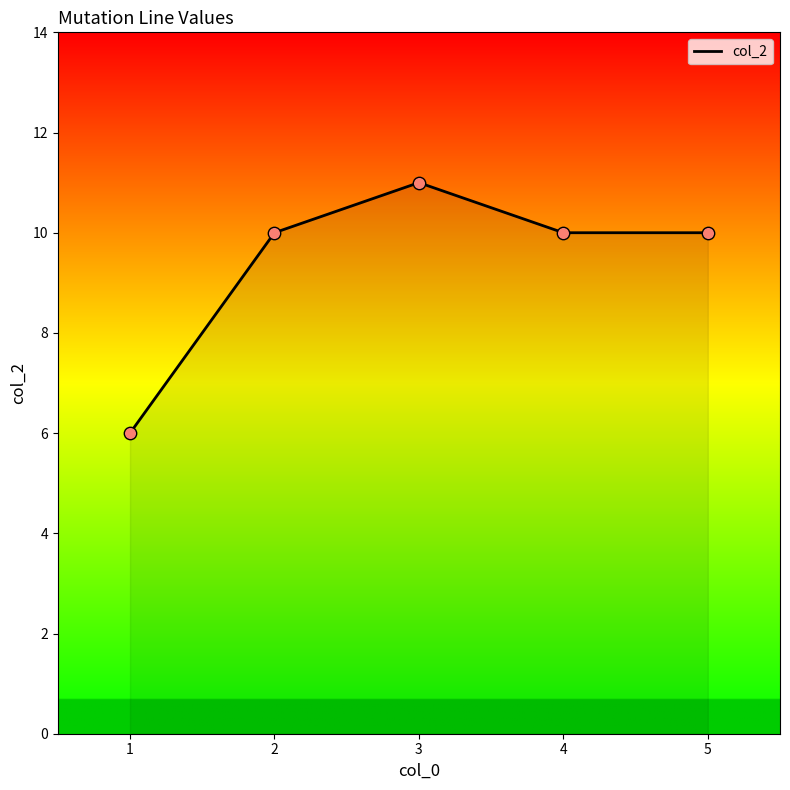

Which has a higher value, 1 or 5?

5